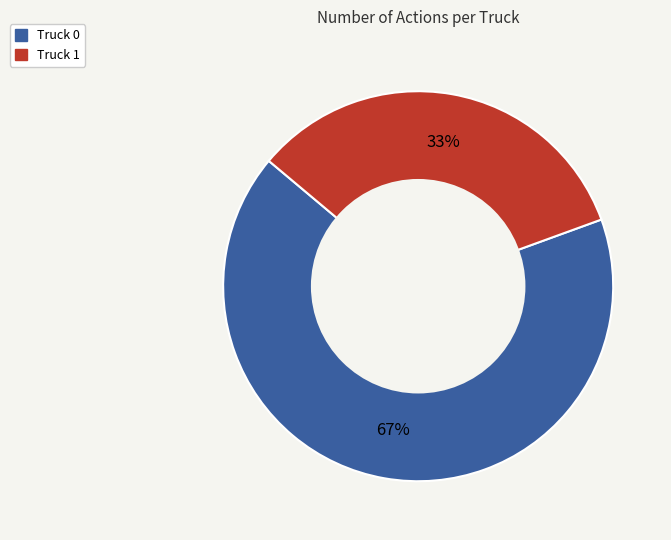

True or false: Truck 1 accounts for 40% of the total.

False